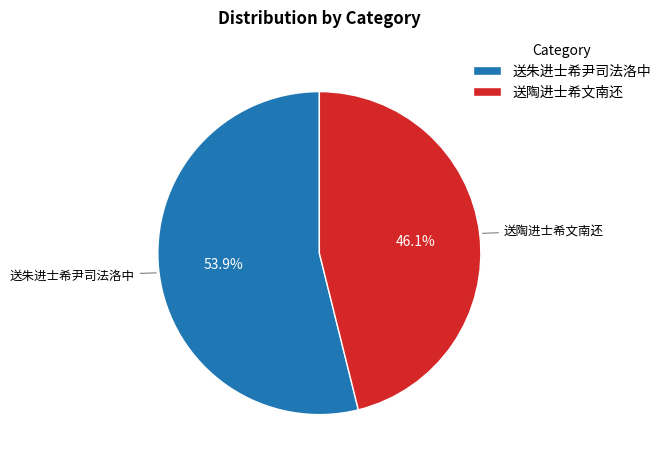

Is there any slice that represents more than half of the pie?

Yes